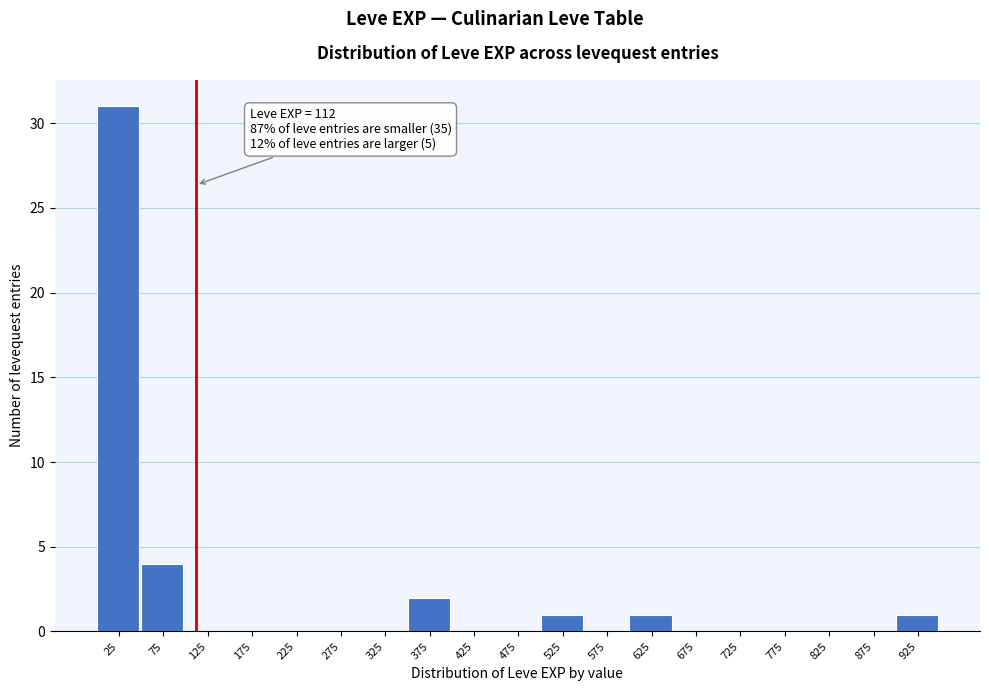

Over which range of the x-axis is the bar tallest?

0 to 50